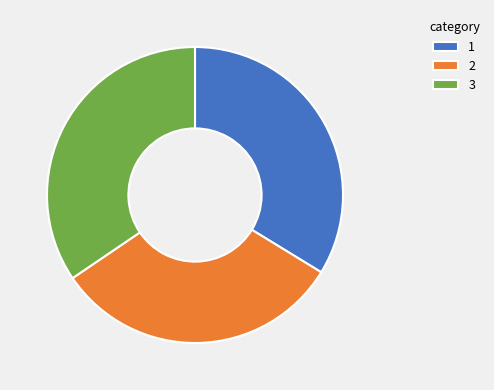

Approximately how many times larger is the value at 2 compared to 3?

0.9